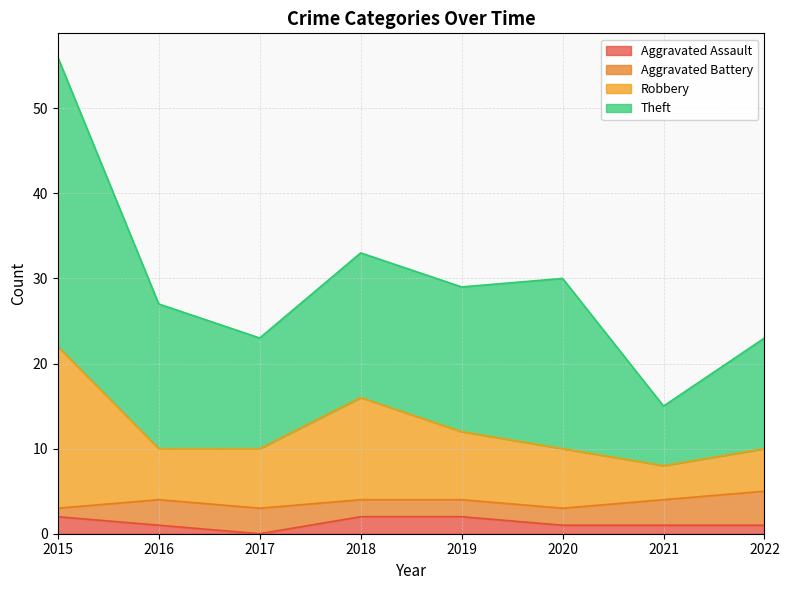

What are all the series names shown in the legend?

Aggravated Assault, Aggravated Battery, Robbery, Theft